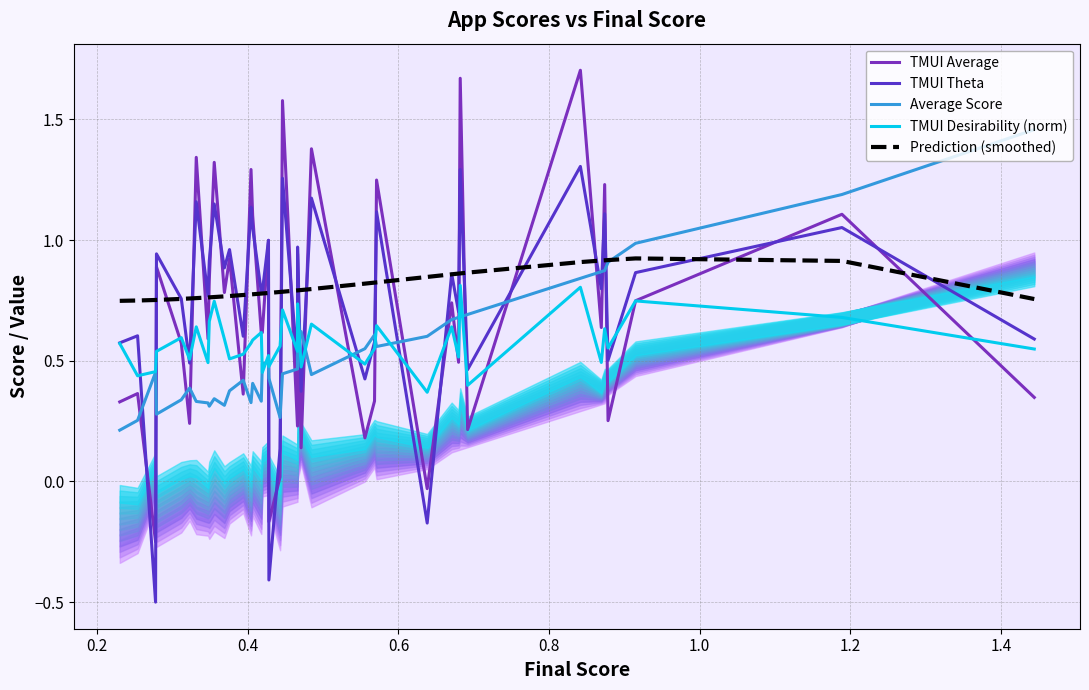

How many times do Average Score and TMUI Average cross each other?

23